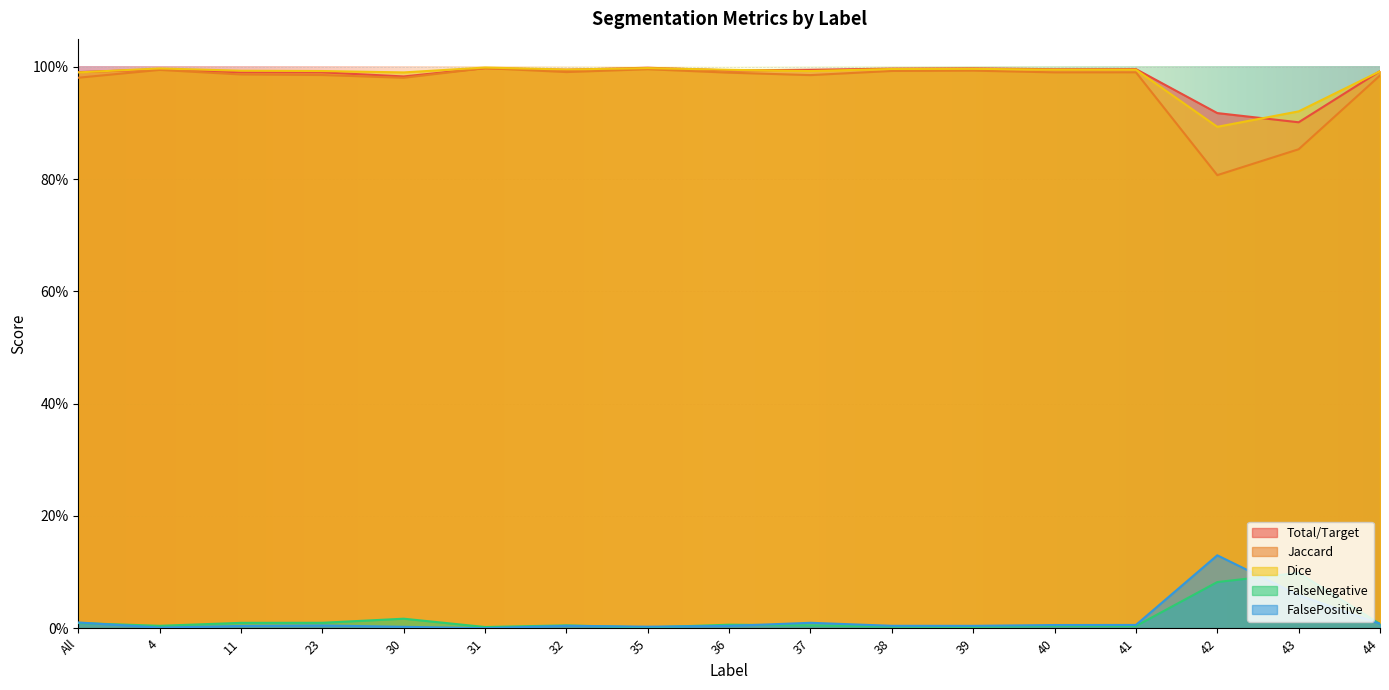

Which has a higher value, 30 or 41?

41